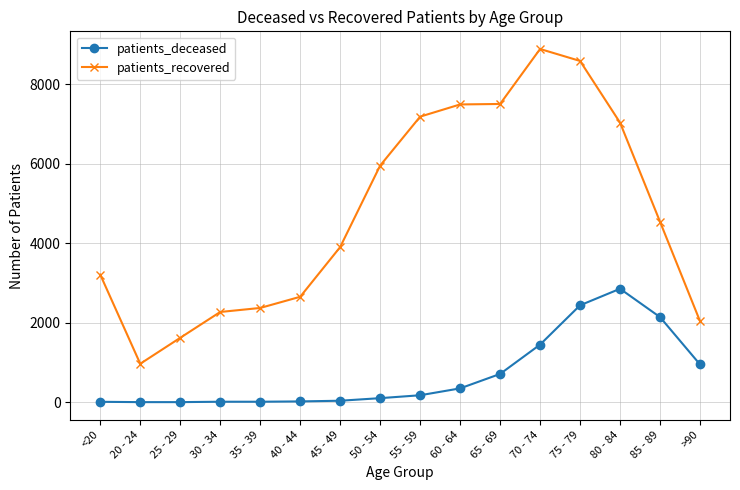

Is the value of patients_deceased at 65 - 69 greater than the value of patients_recovered at 50 - 54?

No